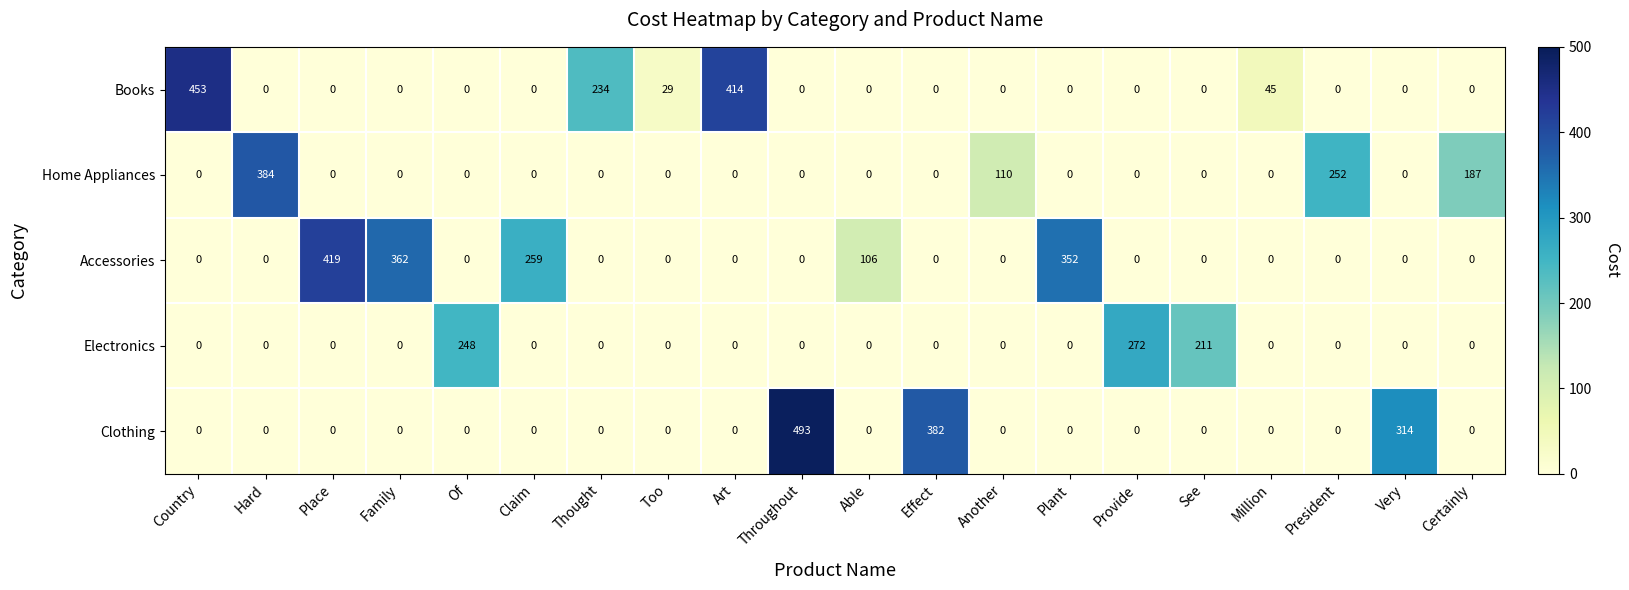

List the series in order of their peak value, lowest first.

Electronics, Home Appliances, Accessories, Books, Clothing